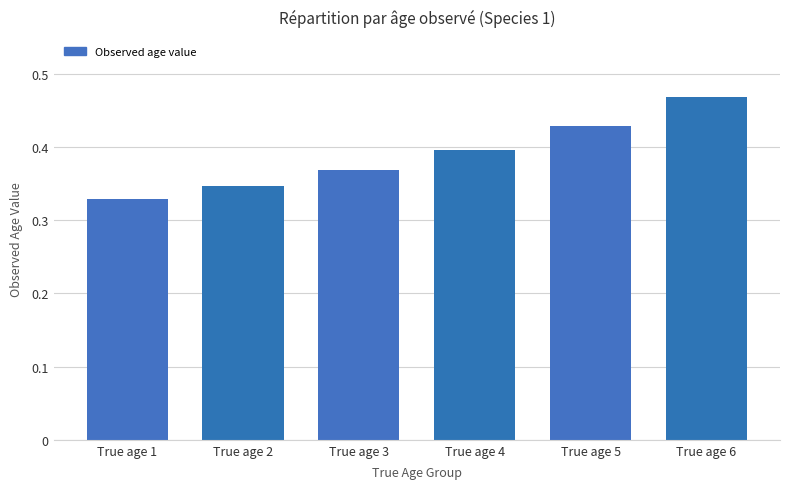

Where is the data nearest to the value 0?

True age 1